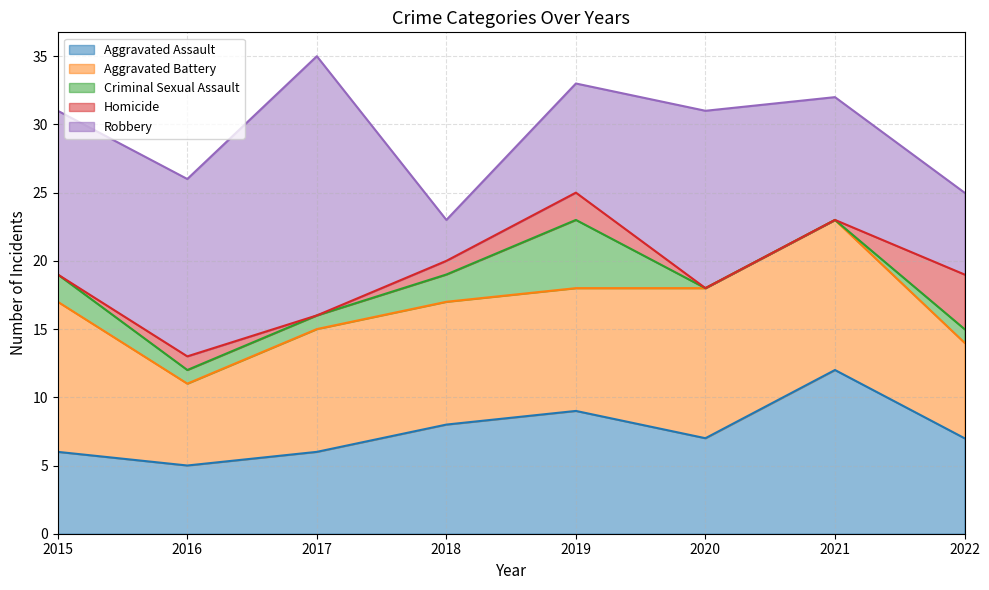

True or false: Criminal Sexual Assault has more than 1 interior local peaks.

False